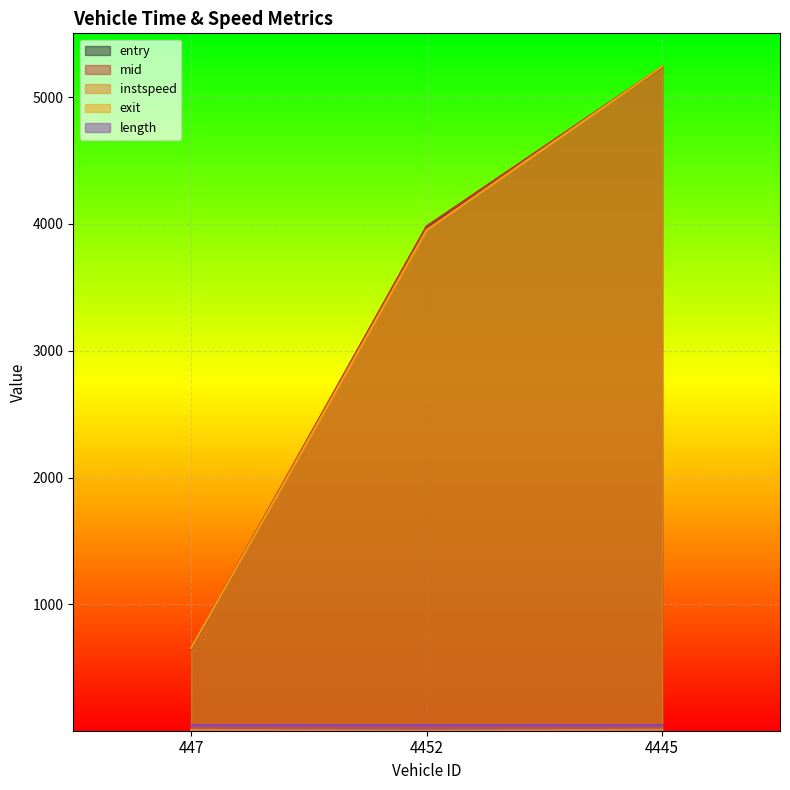

Is it true that exit equals 185.4 at 447?

False